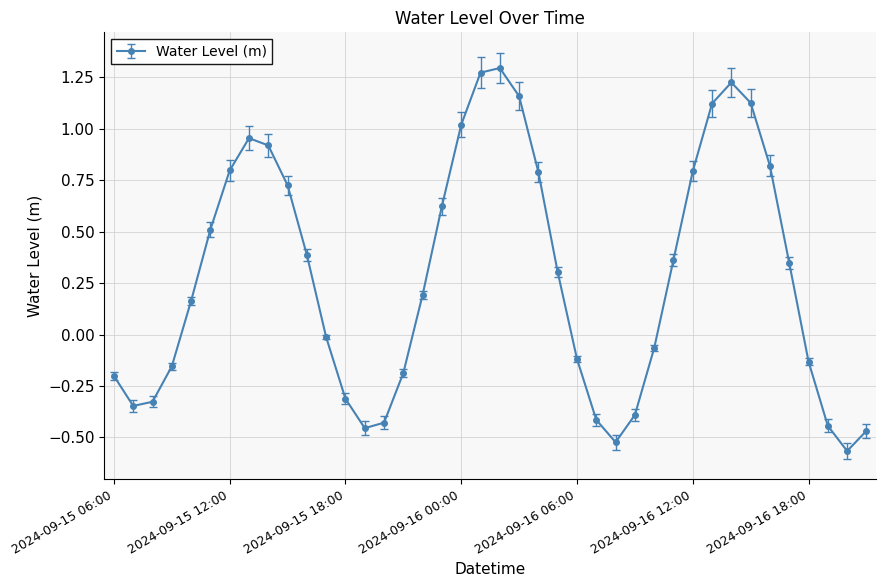

What is the sum of all values?

11.4